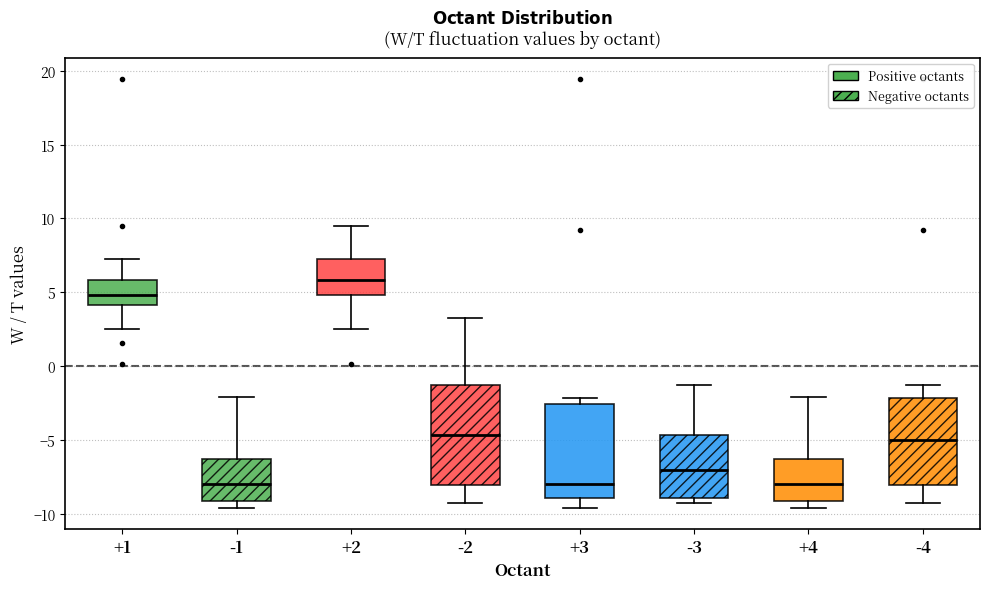

Where is the lower edge of the box at x = -3 on the y-axis? The values are not printed on the chart, so give them approximately, as read against the axis.

-9.0